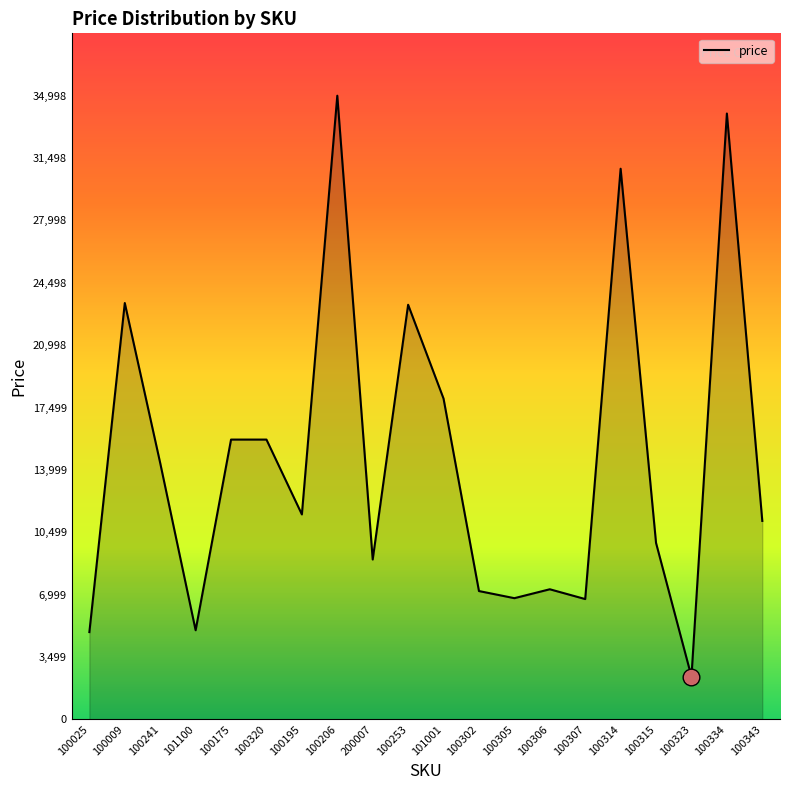

The value at 100025 is 4897. True or false?

True